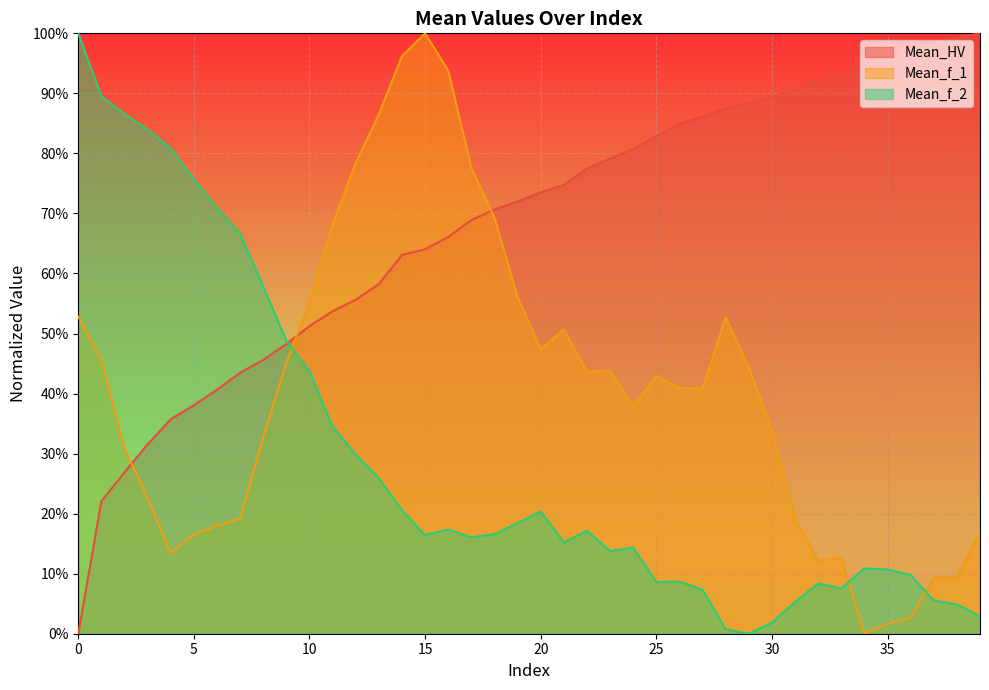

At which label does Mean_HV reach its peak?

39